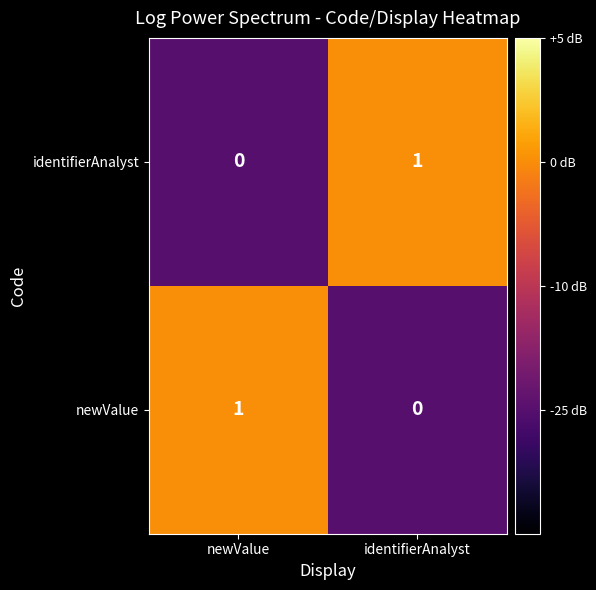

True or false: identifierAnalyst has a value of 1 at identifierAnalyst.

True